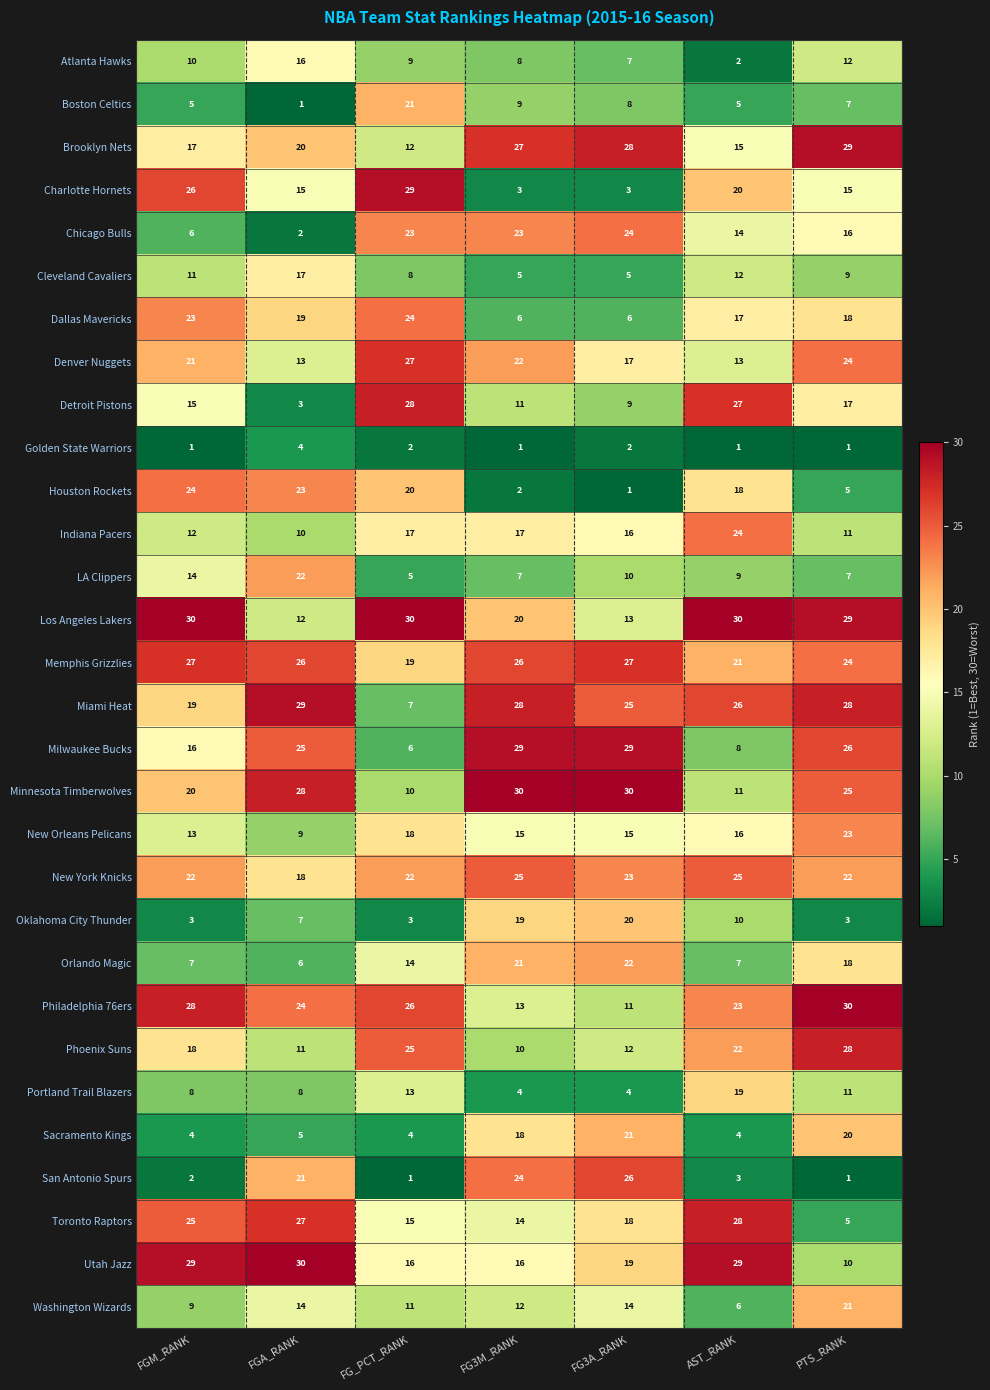

Read the Indiana Pacers value at FG3A_RANK.

16